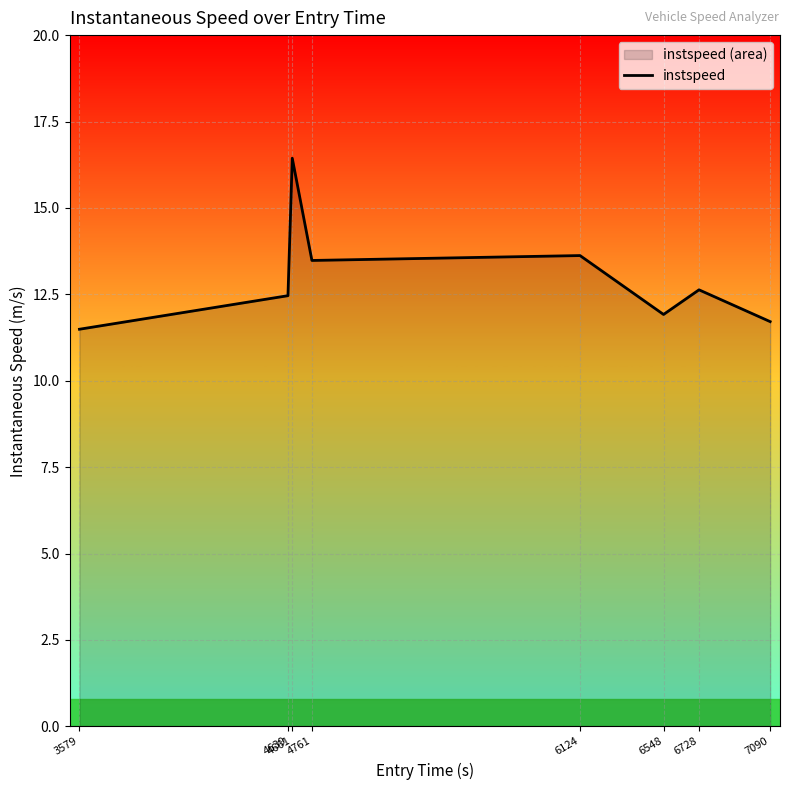

At which category does the data reach its first local valley?

4761